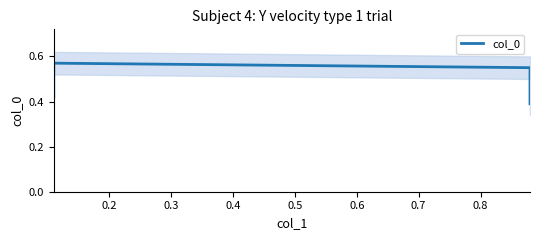

What is the maximum value shown in the chart?

0.6